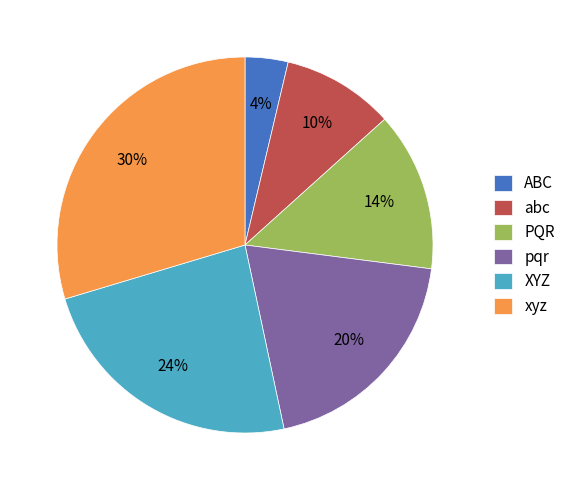

Is it true that abc is 10% of the pie?

True